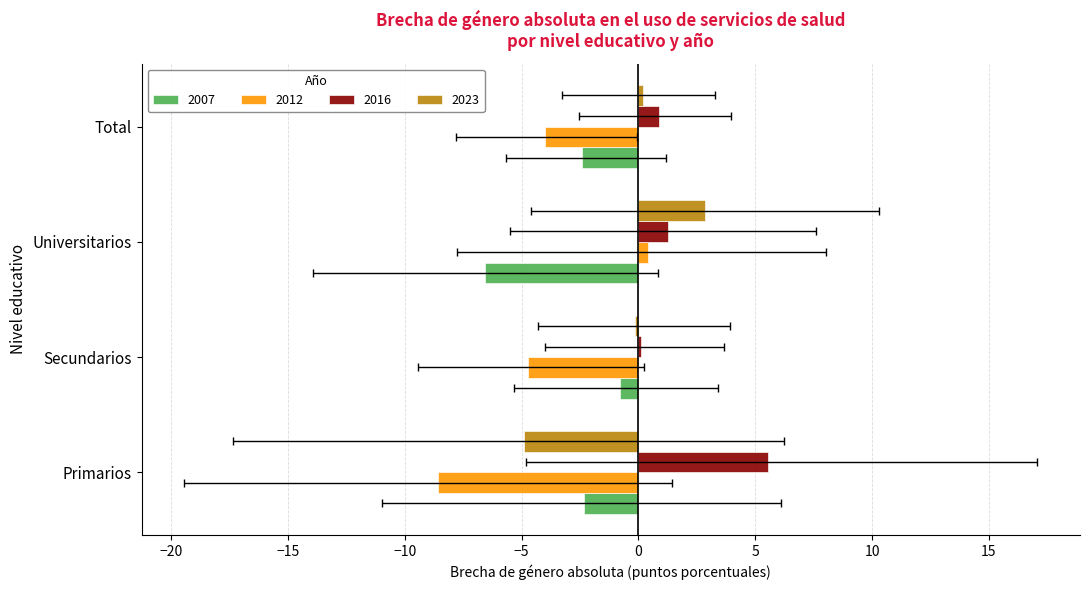

Is the value of 2023 at Primarios greater than the value of 2016 at Primarios?

No